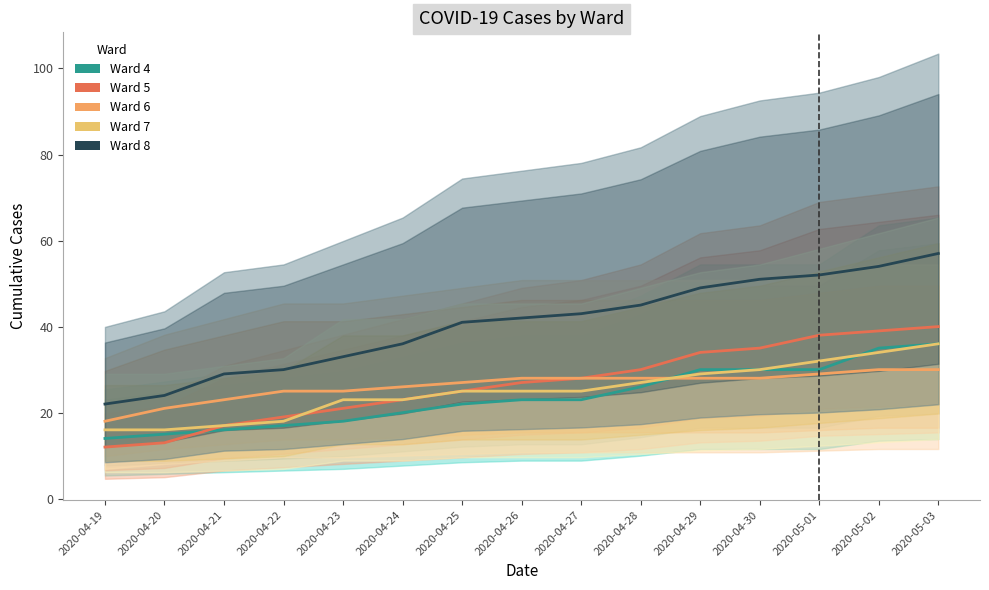

What position from the left is 2020-04-24?

6